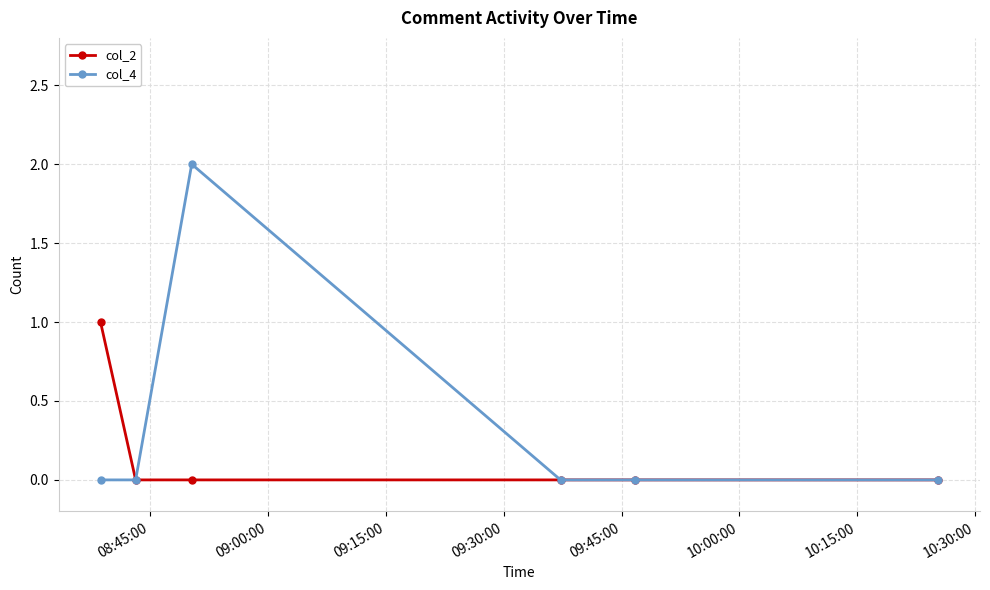

Which series has the largest range (max minus min)?

col_4